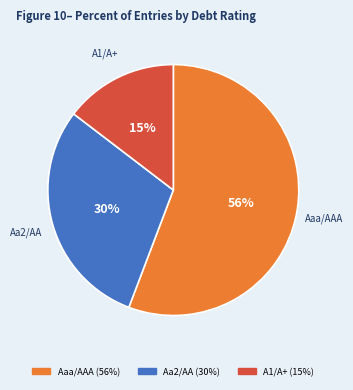

Combined, do Aa2/AA and A1/A+ account for over 50%?

No